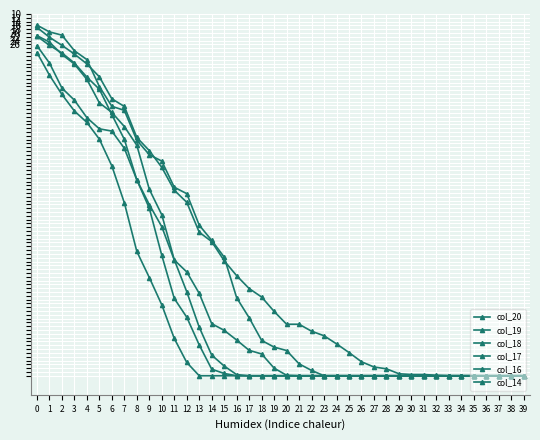

What is the difference between the maximum and minimum values in the col_18 series?

178.3